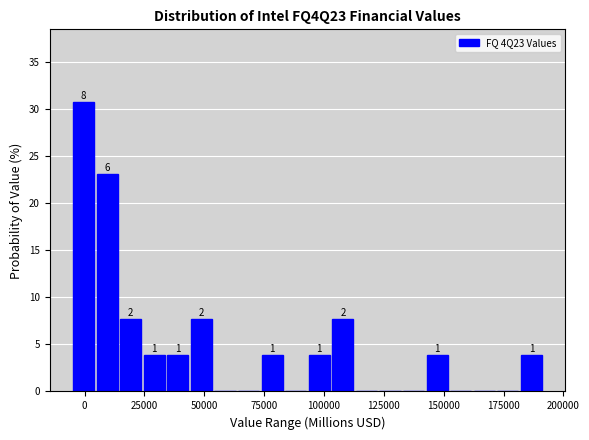

Read against the x-axis, roughly where is the centre of the tallest bar?

0